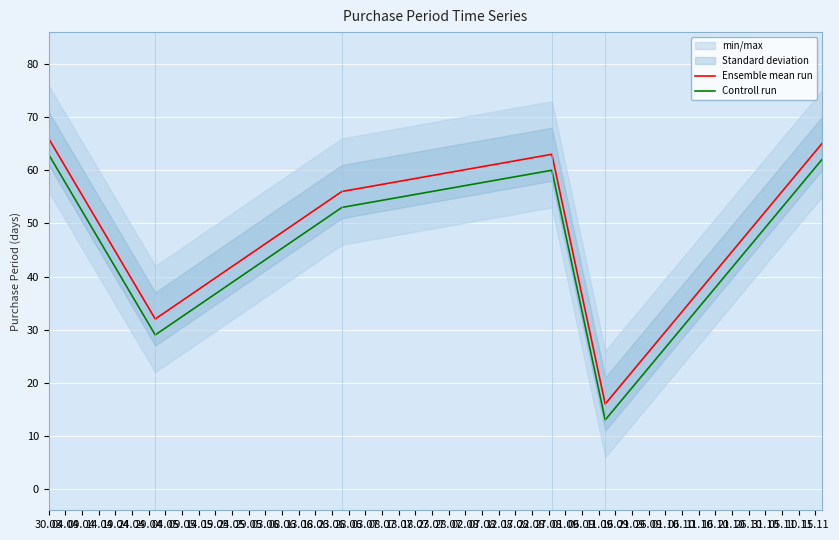

Which series has the widest spread of values?

Ensemble mean run